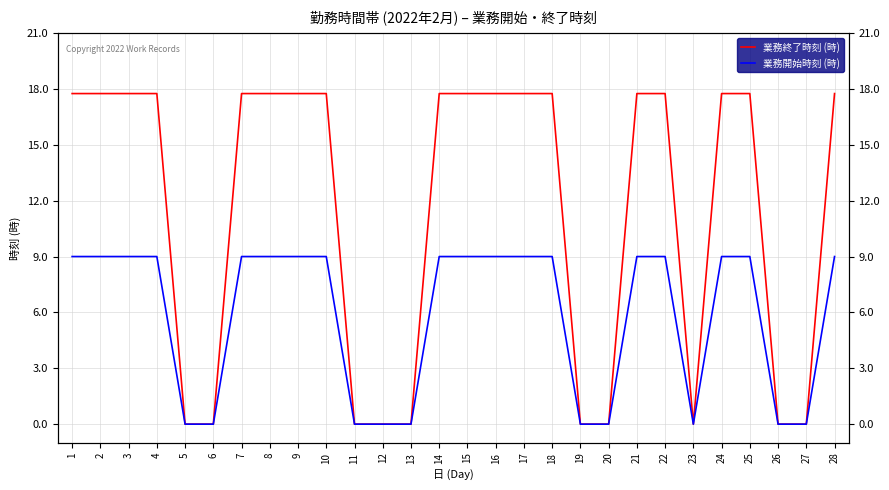

What is the difference between the maximum and minimum values in the 業務開始時刻 (時) series?

9.0